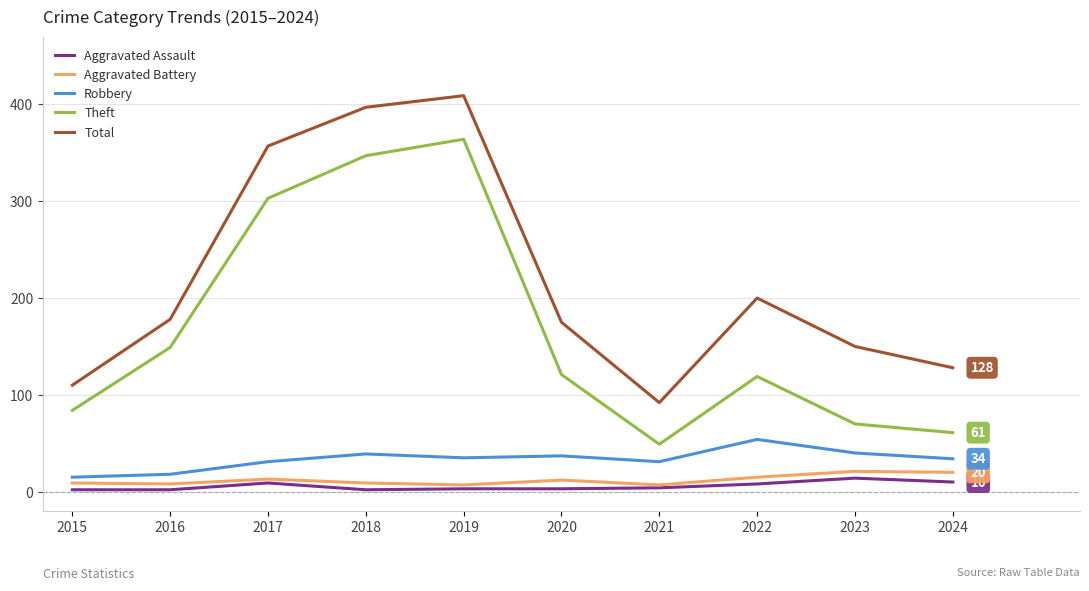

The Robbery series shows 35 at 2019. True or false?

True